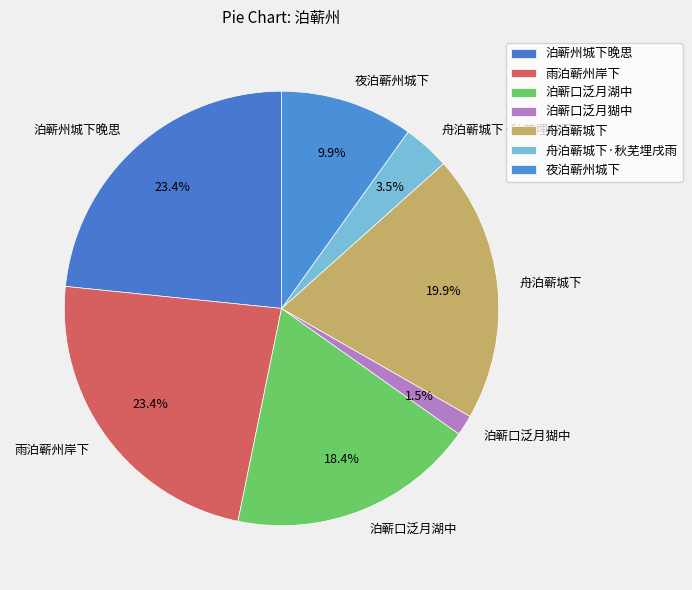

What is the smallest slice in the pie chart?

泊蕲口泛月猢中